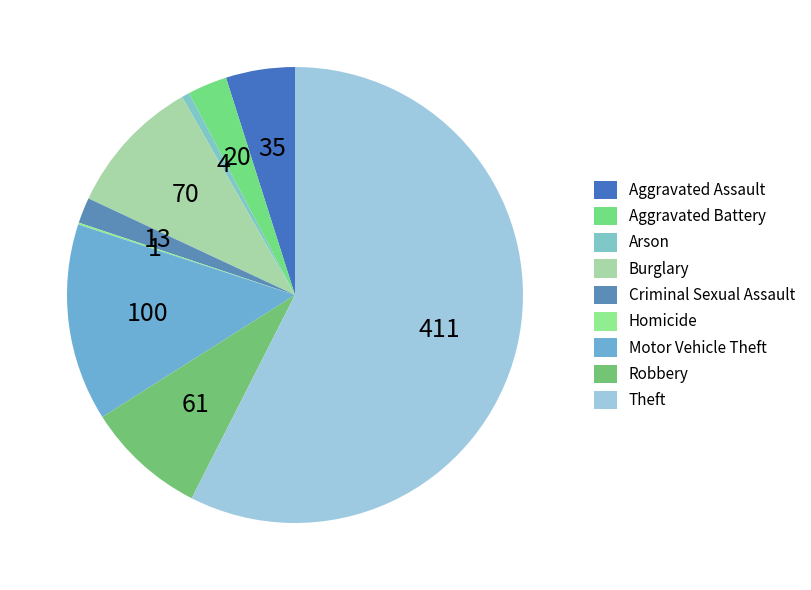

To the nearest percent, what is the difference between the Burglary and Theft slice percentages?

48%